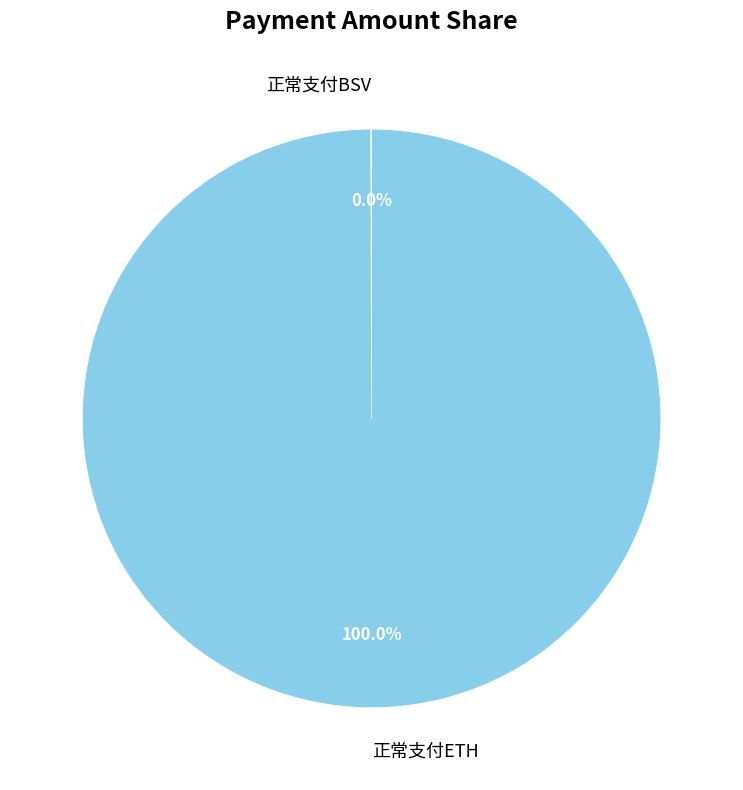

Is it true that 正常支付ETH is 100% of the pie?

True